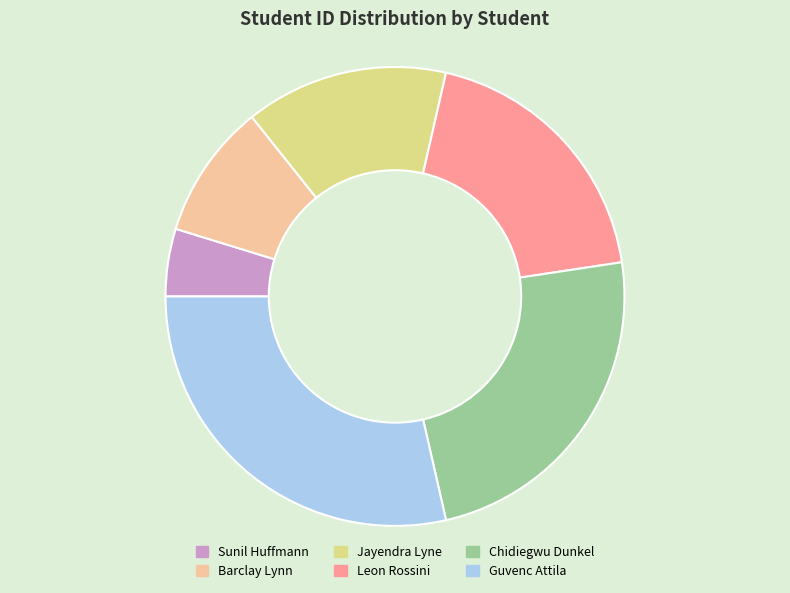

Is the sum of Barclay Lynn and Jayendra Lyne greater than half?

No